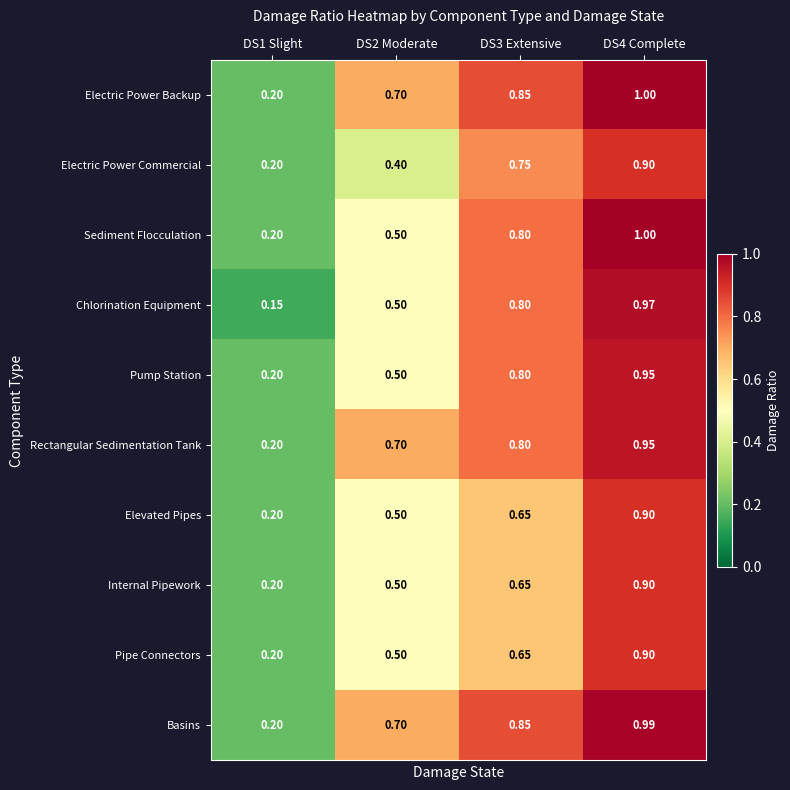

Which series has the widest spread of values?

Chlorination Equipment